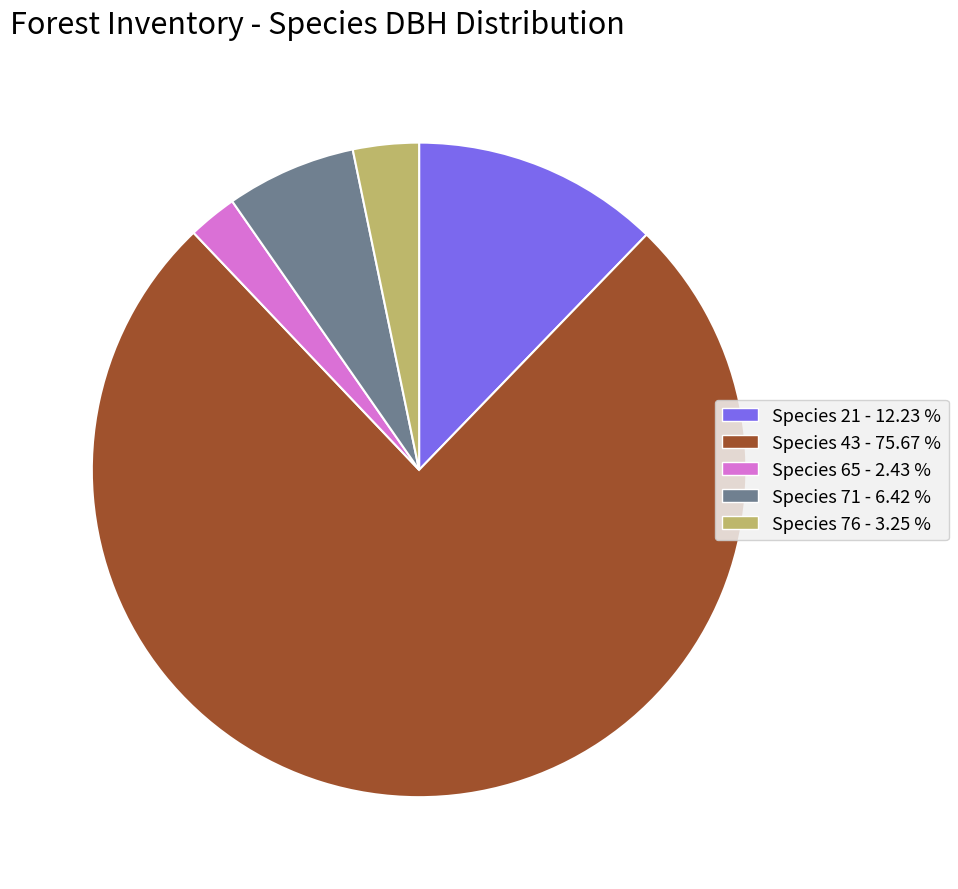

Is there any slice that represents more than half of the pie?

Yes